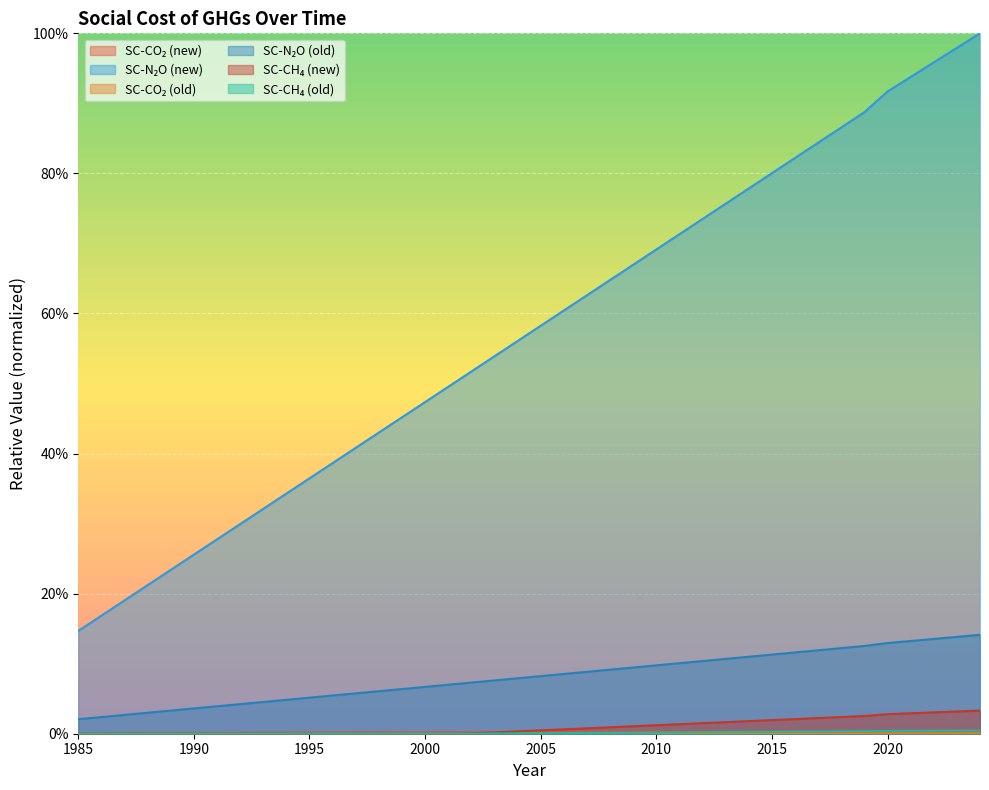

How many lines are shown in the chart?

6